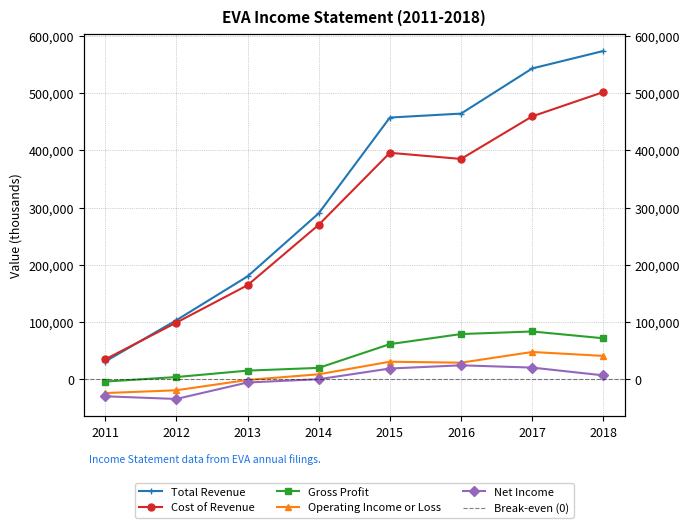

True or false: Operating Income or Loss and Total Revenue intersect in this chart.

False